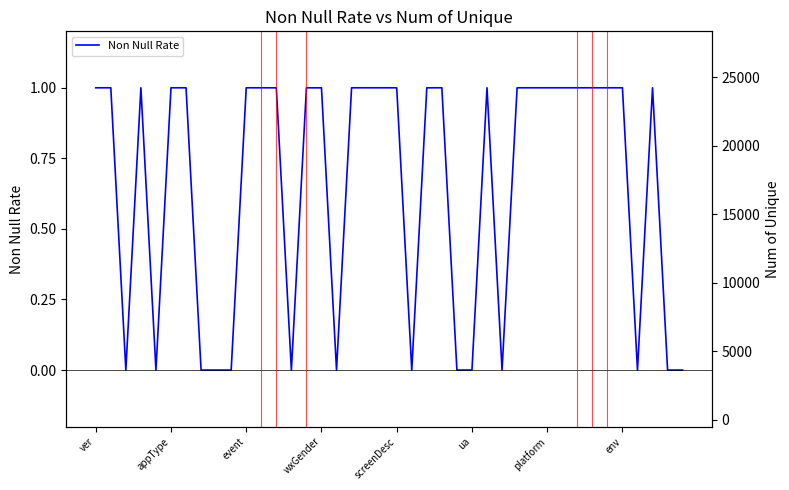

How many data points does each series have?

40